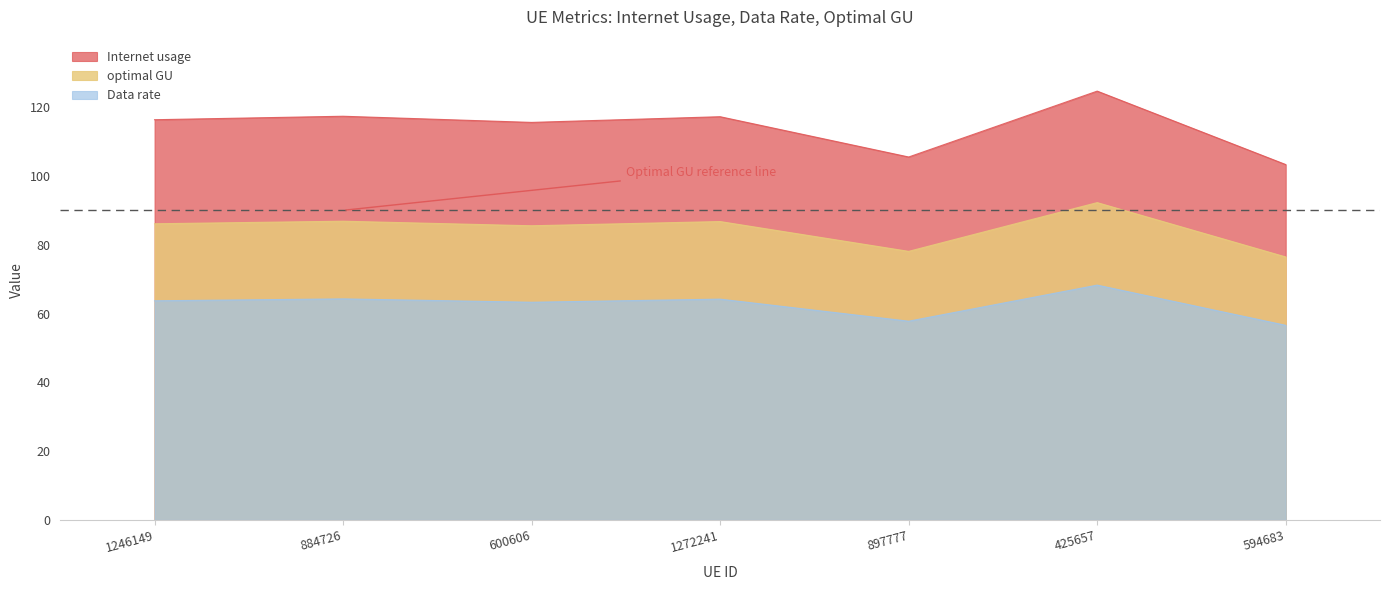

What is the average value of the Data rate series?

62.6